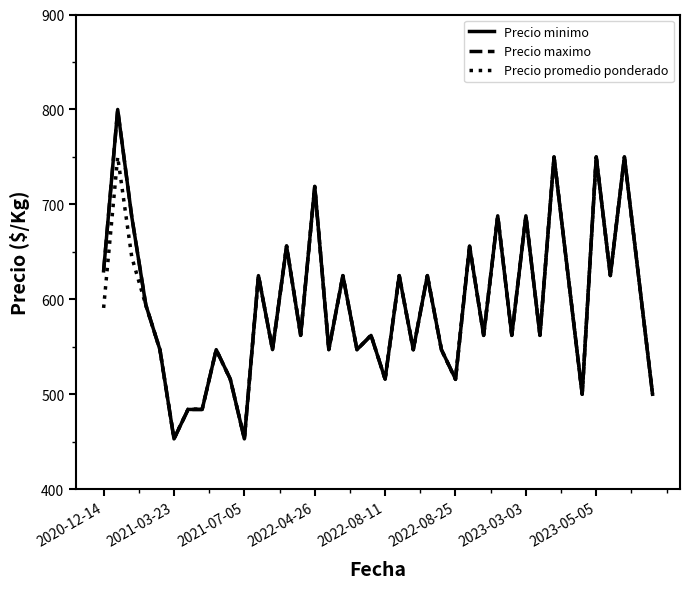

Rank the series by their maximum value, from lowest to highest.

Precio promedio ponderado, Precio minimo, Precio maximo